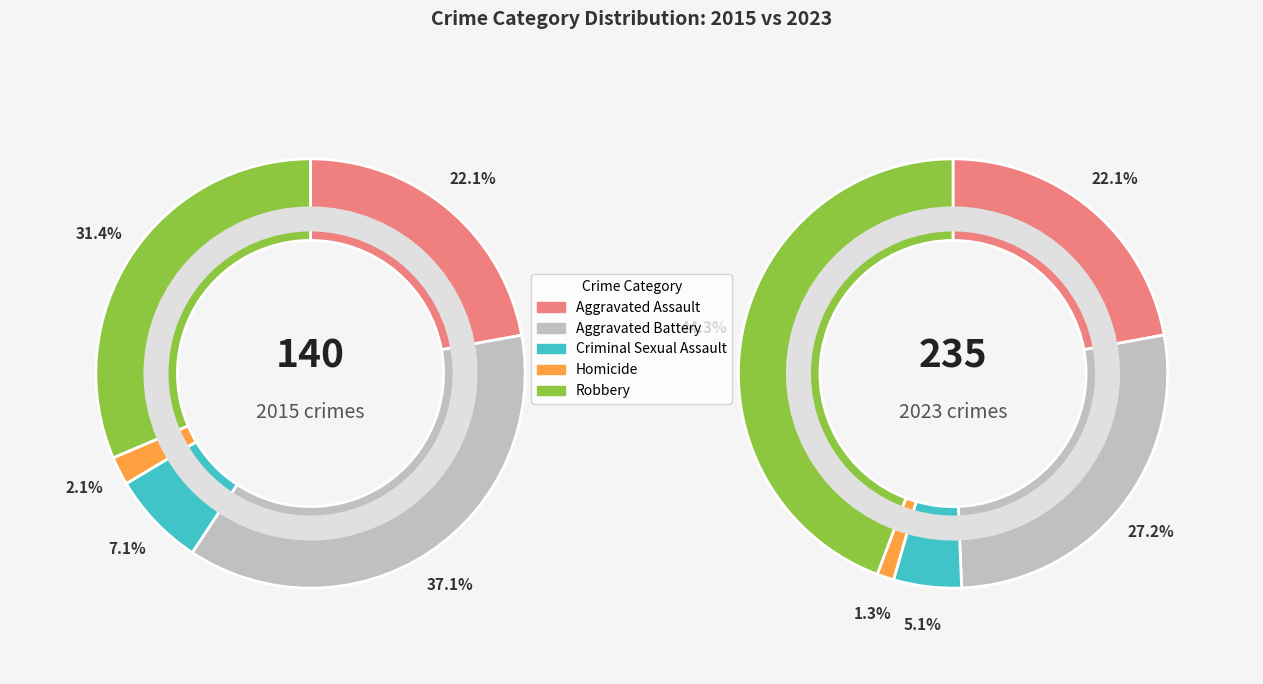

How many slices are in this pie chart?

5